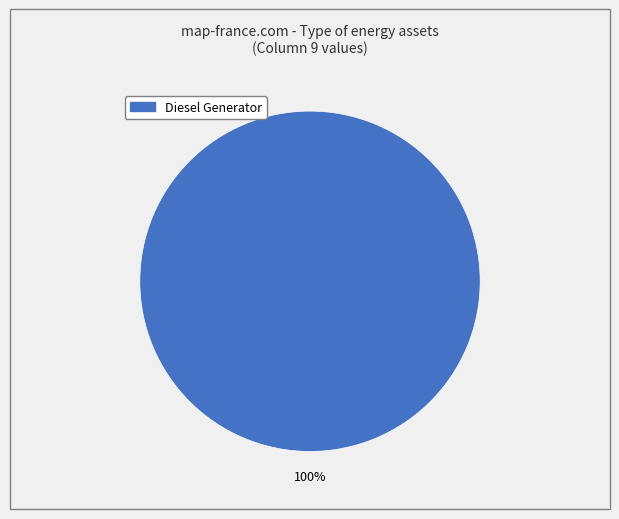

Count the number of slices in the pie.

1